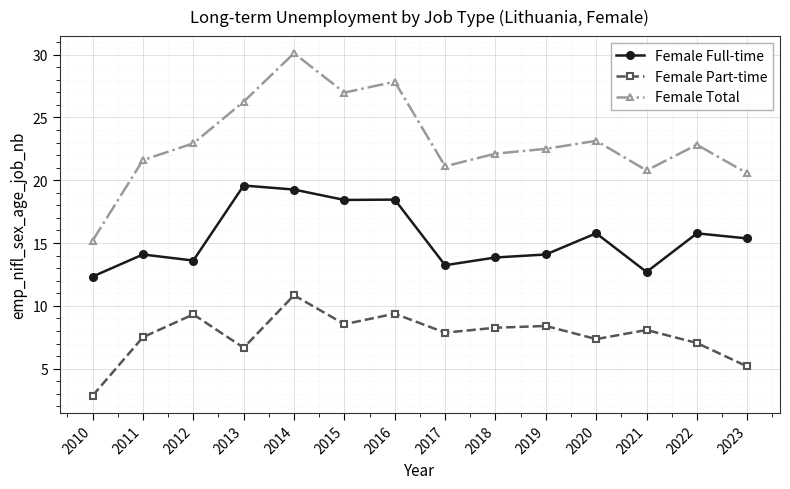

True or false: Female Part-time and Female Full-time intersect in this chart.

False